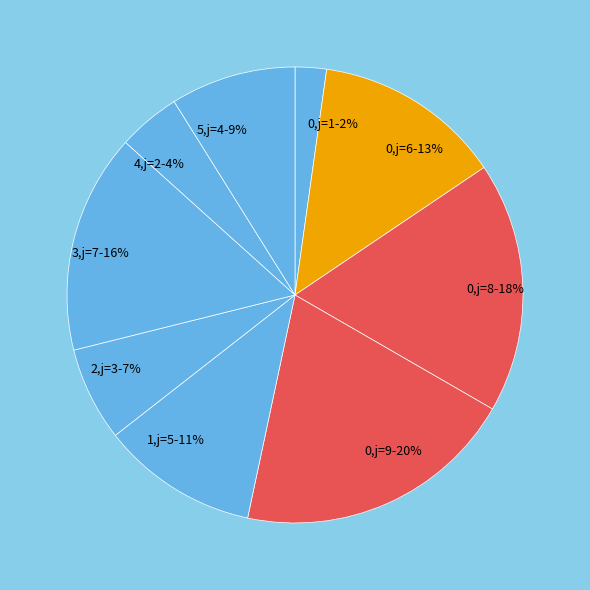

How many segments does this pie chart have?

9